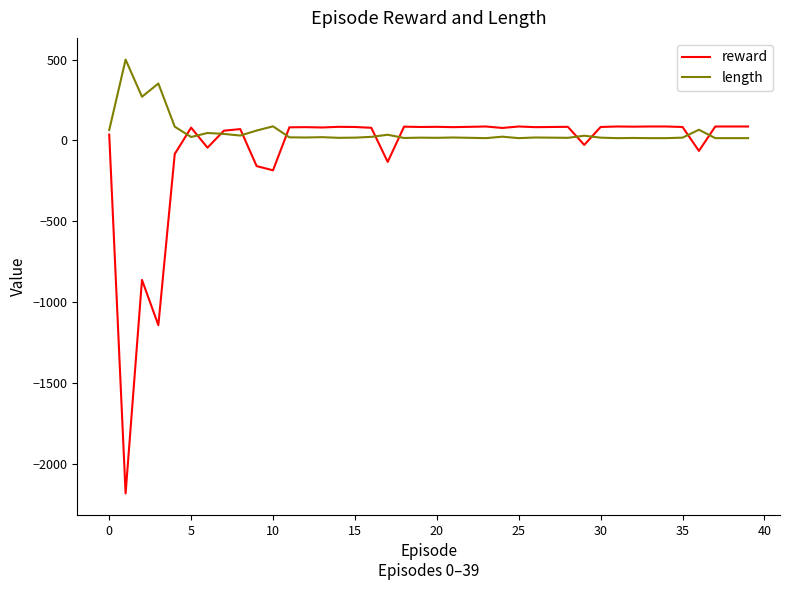

Rank the series by their maximum value, from highest to lowest.

length, reward